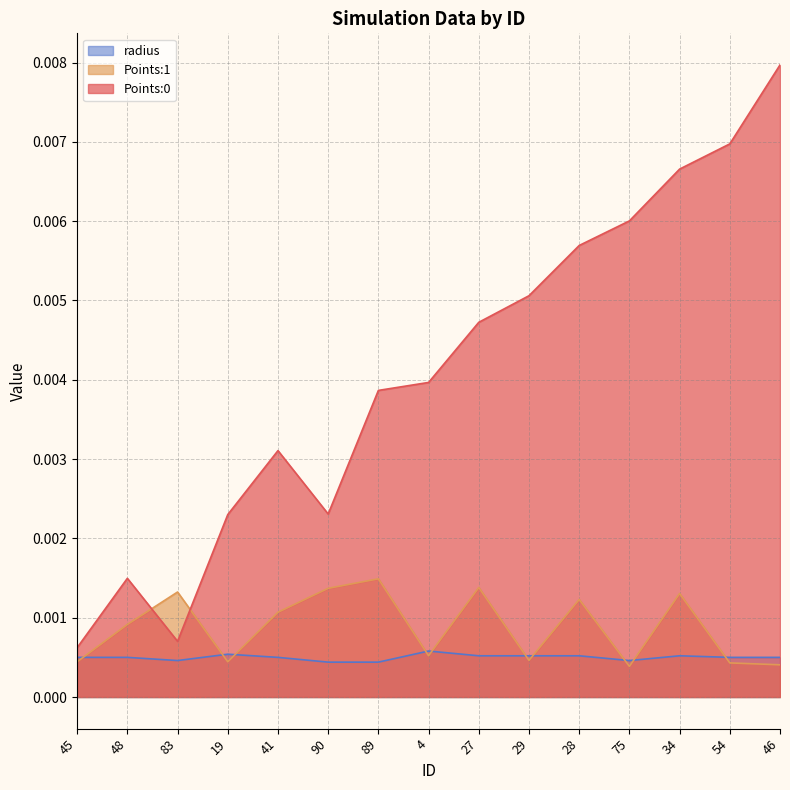

After their last crossing, which series has the higher values: radius or Points:1?

radius